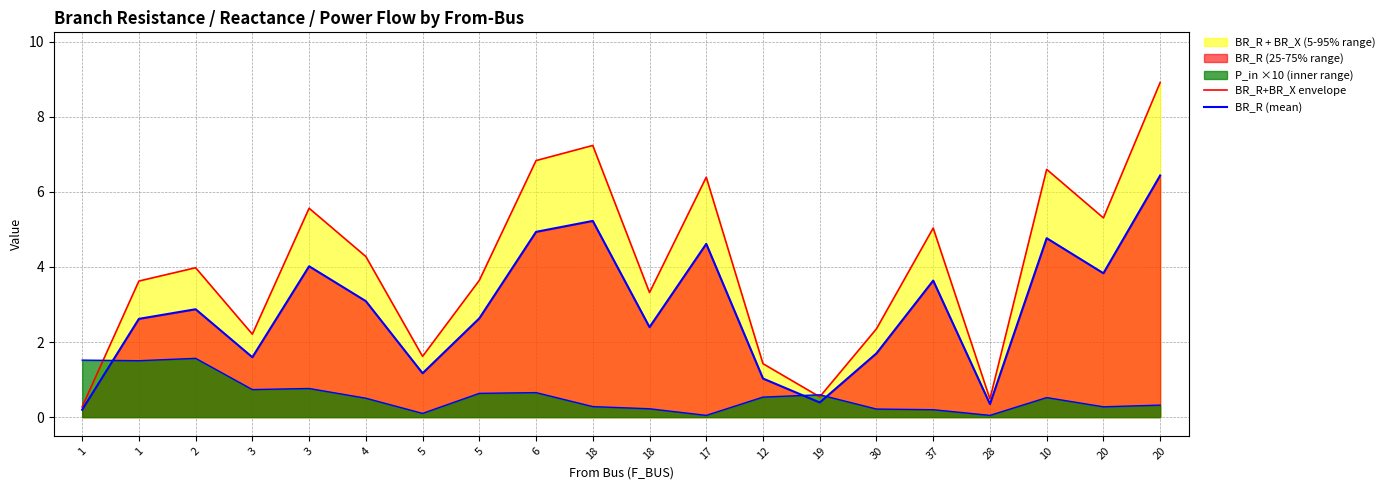

Is it true that BR_R+BR_X envelope equals 3.6 at 1?

True